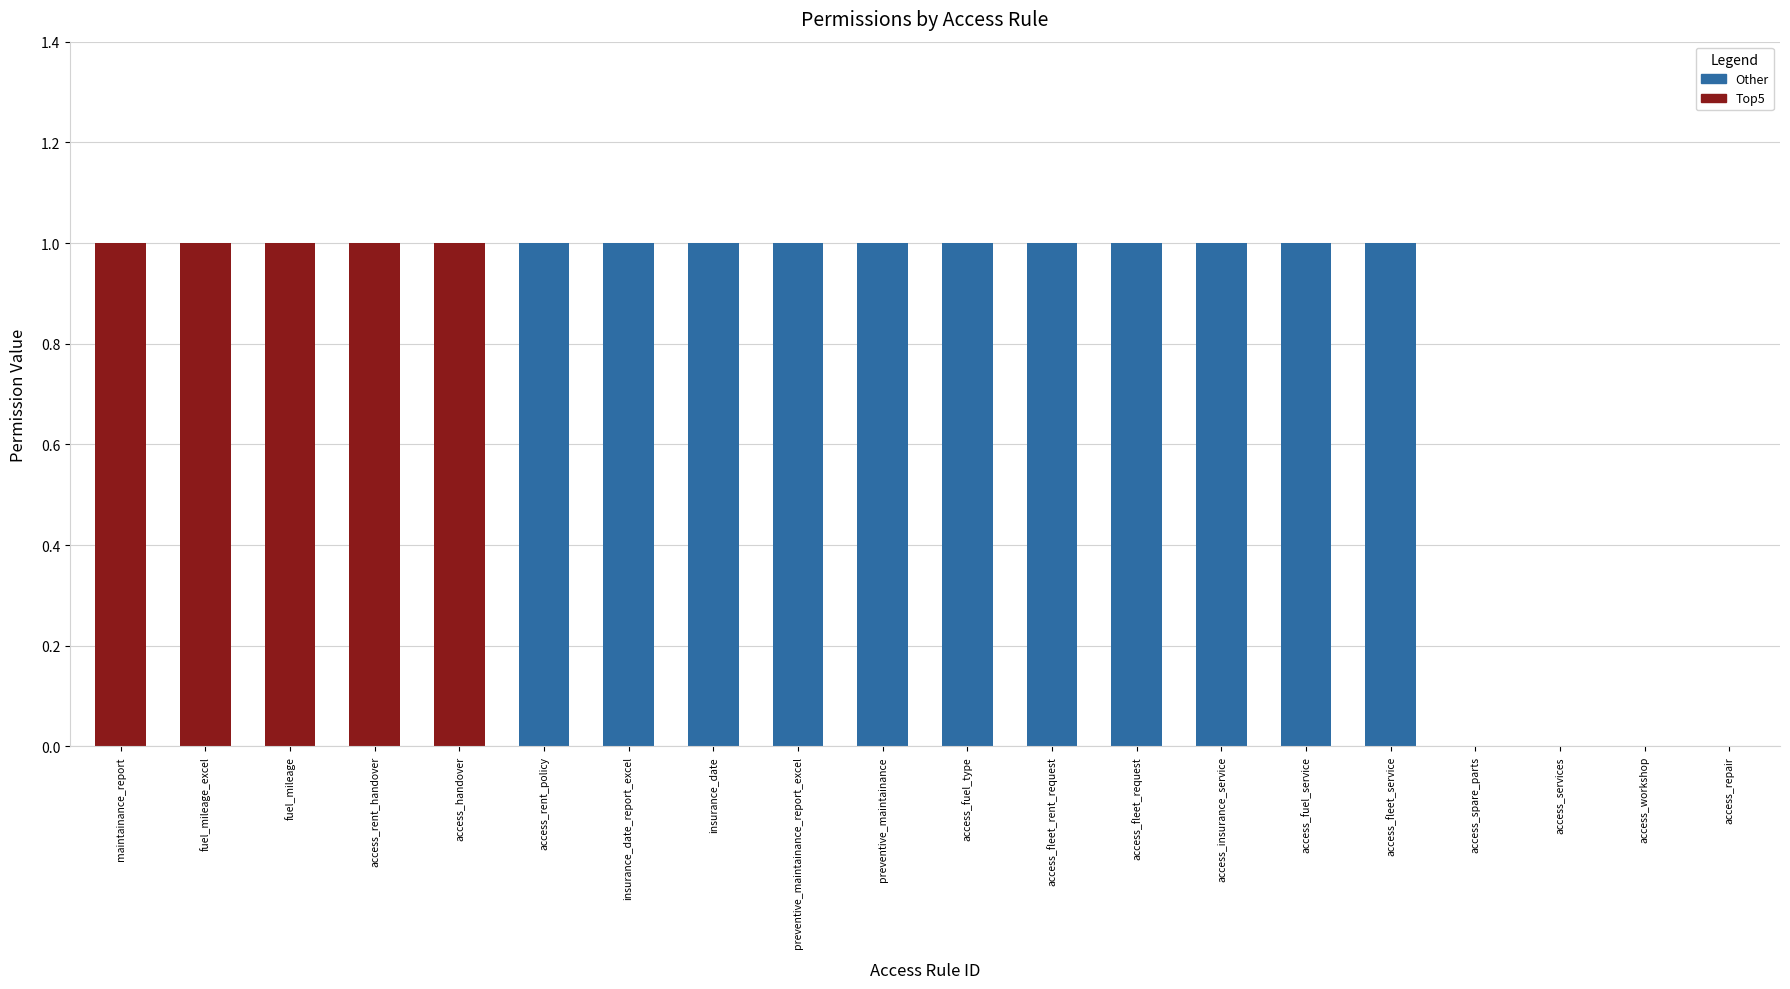

Between access_services and access_fleet_service, which is larger?

access_fleet_service